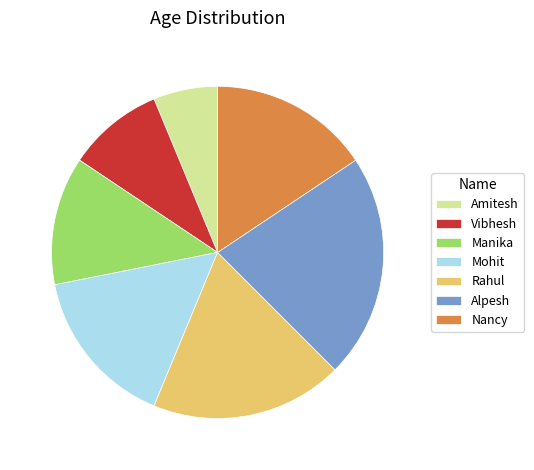

Is Mohit the majority of the pie?

No